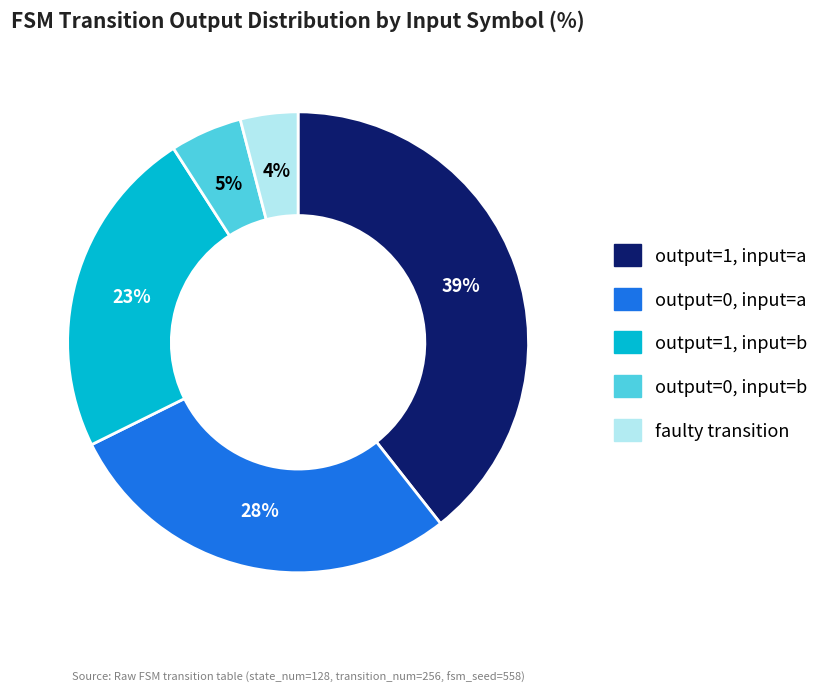

To the nearest percent, what is the average slice percentage?

20%